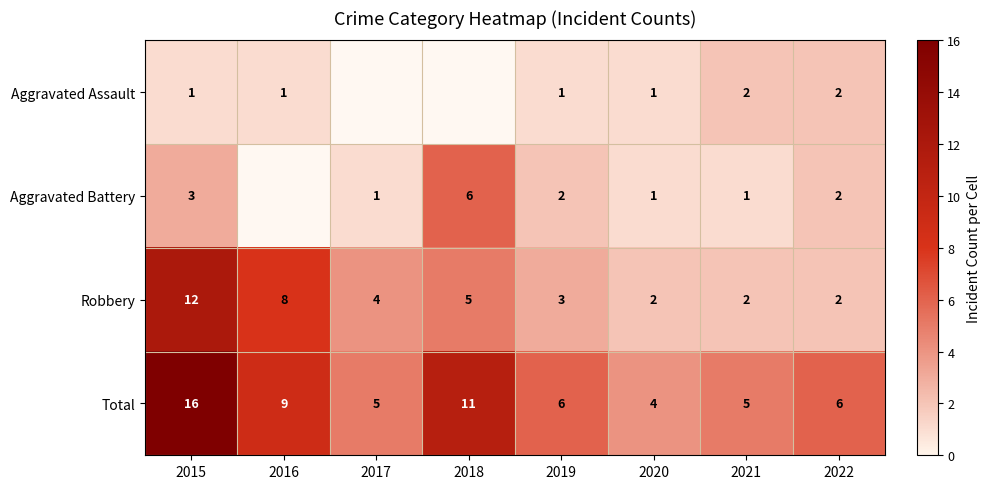

Which category has the highest value in the Total series?

2015